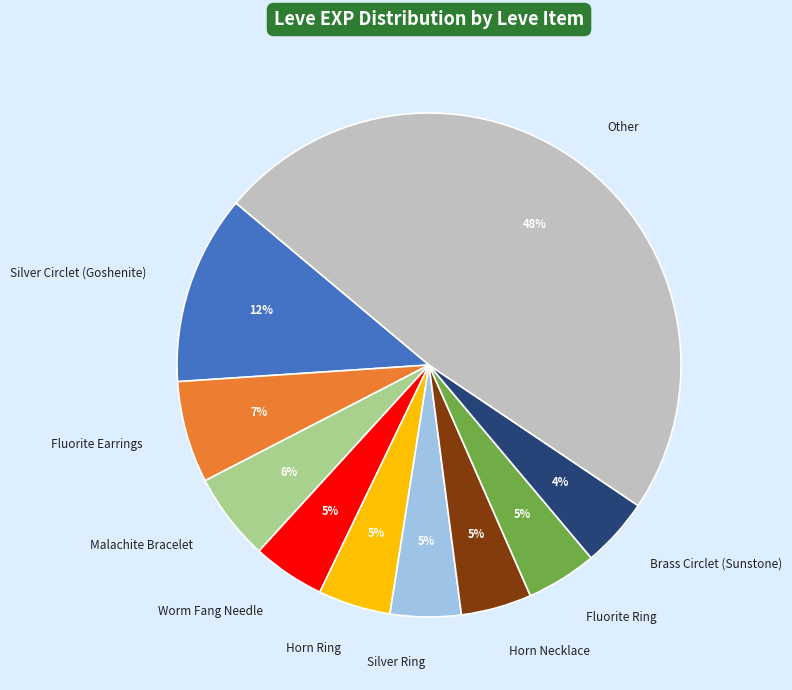

To the nearest percent, what is the average slice percentage?

10%